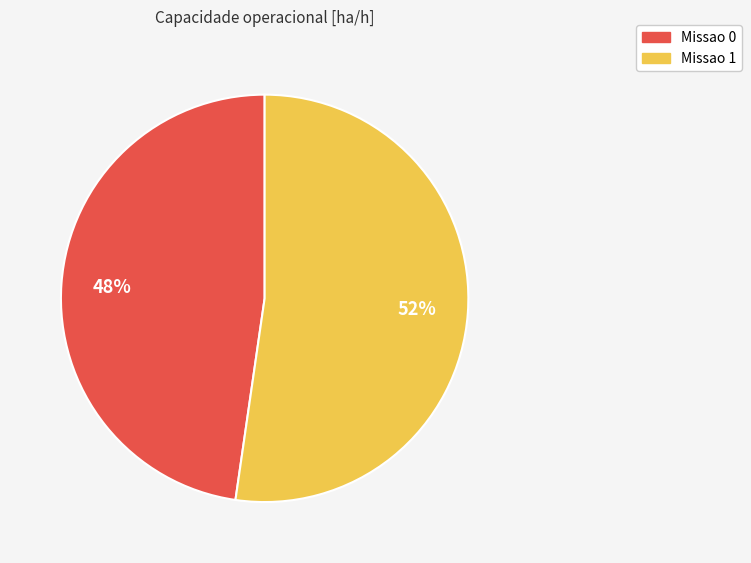

What is the smallest slice in the pie chart?

Missao 0